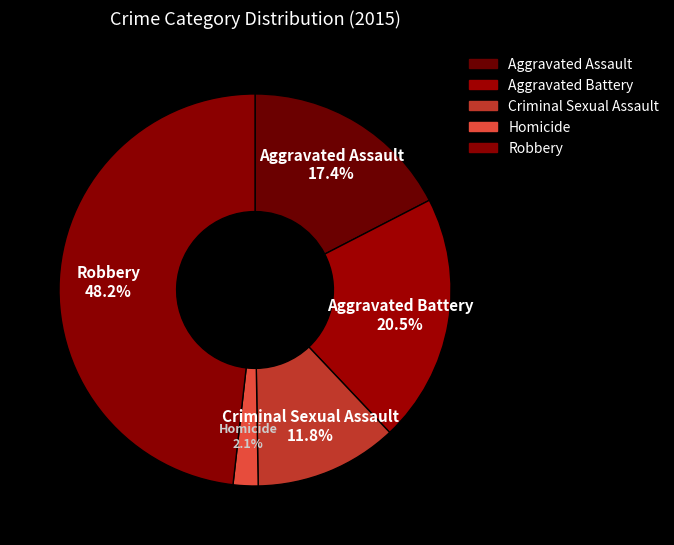

To the nearest percent, what is the average slice percentage?

20%